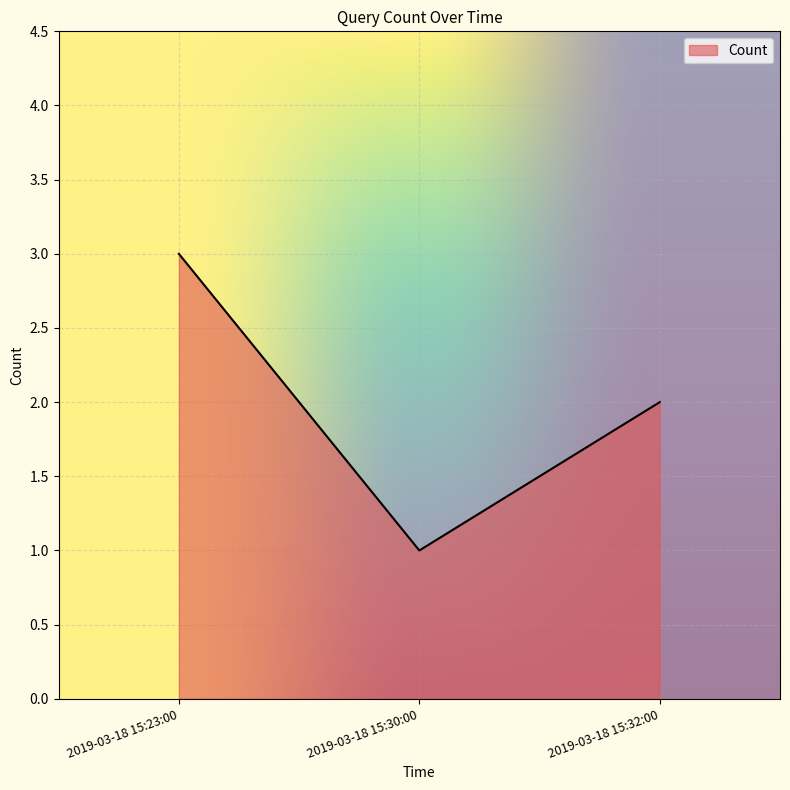

How many distinct data groups are displayed?

1